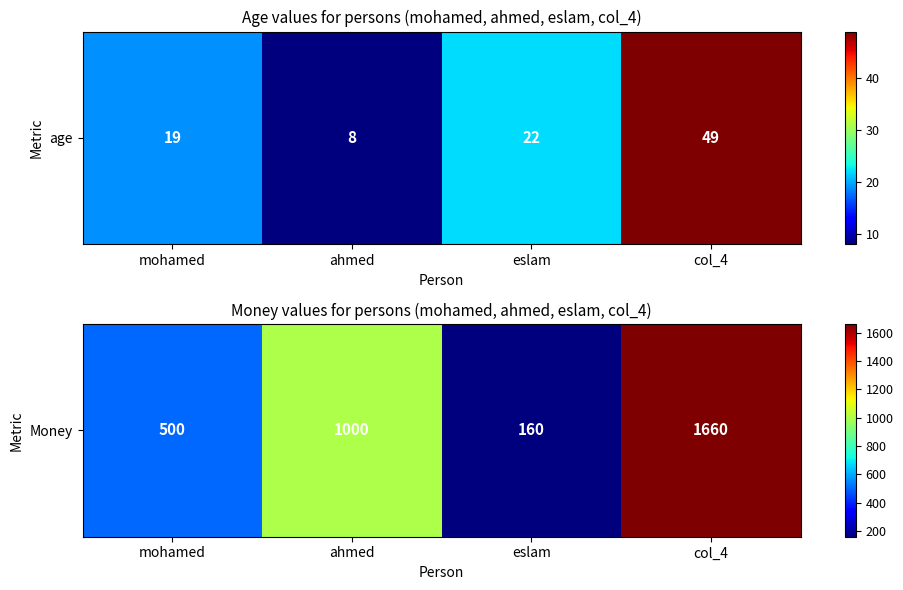

Which has a higher value, col_4 or eslam?

col_4